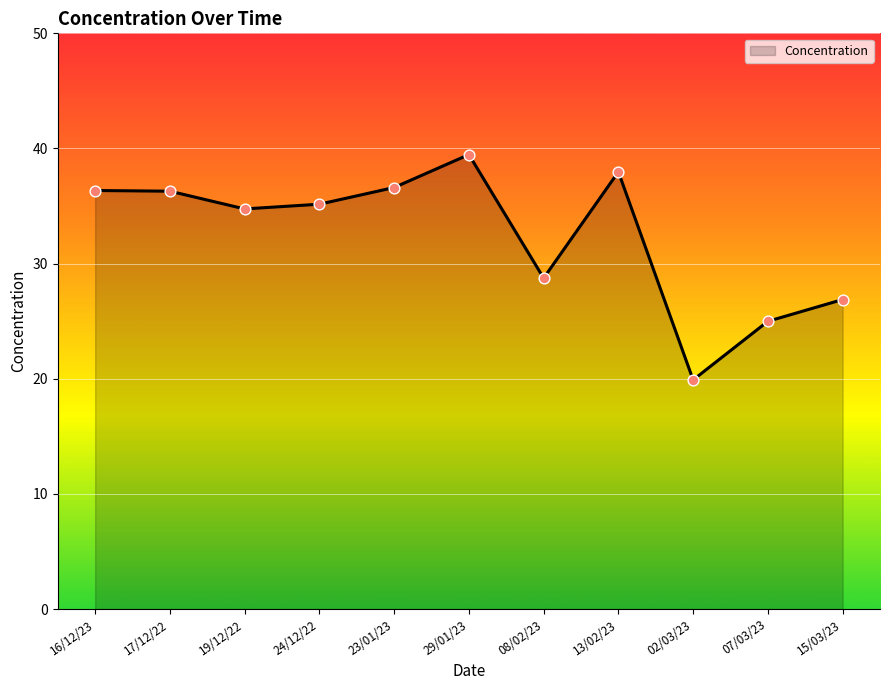

What is the change in value from 07/03/23 to 15/03/23?

+1.9